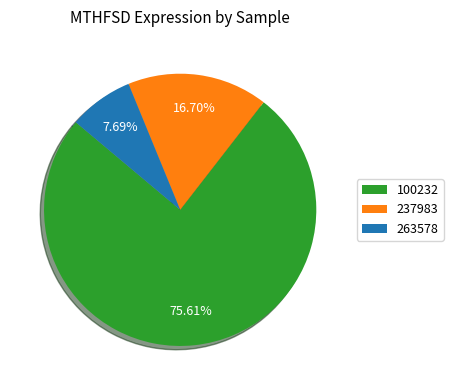

To the nearest percent, what is the average slice percentage?

33%